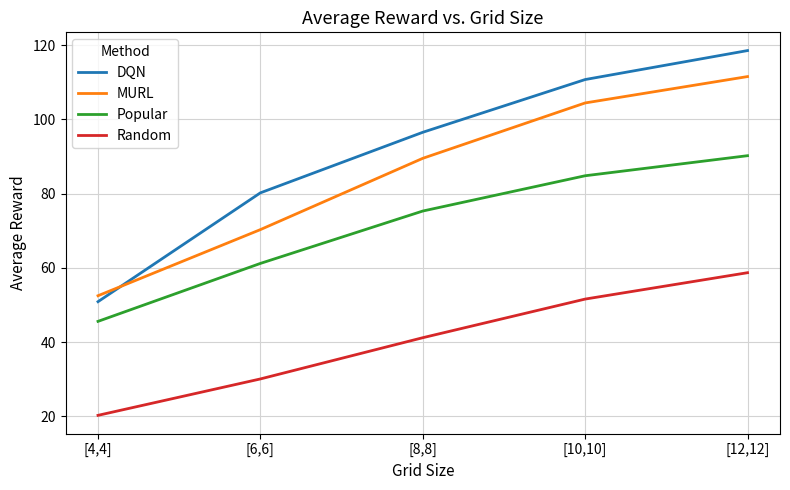

True or false: Popular has more than 1 points higher than both neighbors.

False